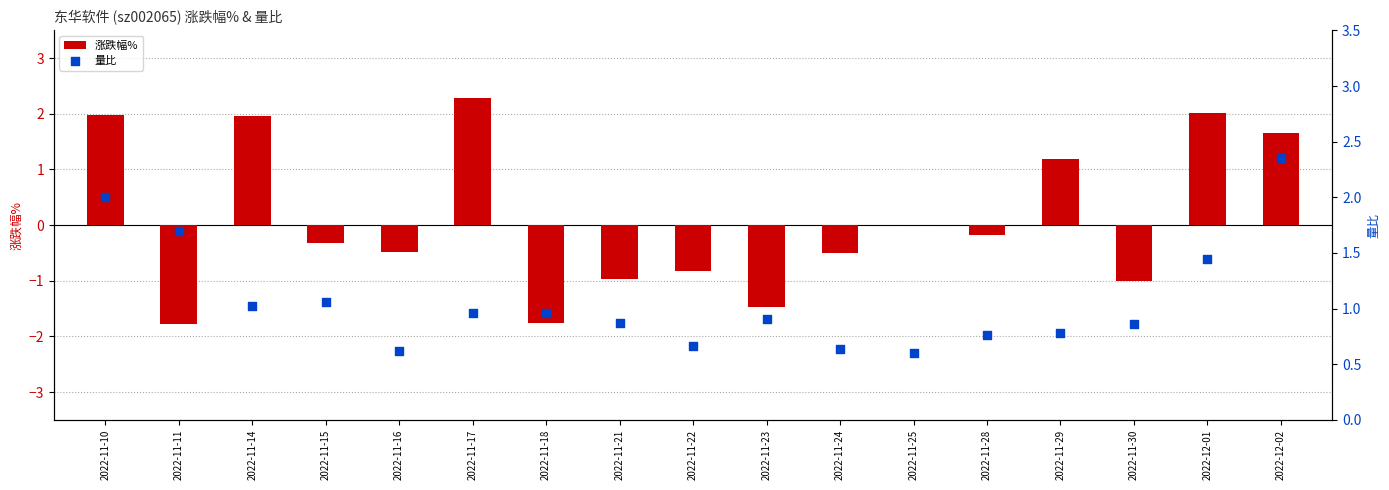

What are all the series names shown in the legend?

涨跌幅%, 量比